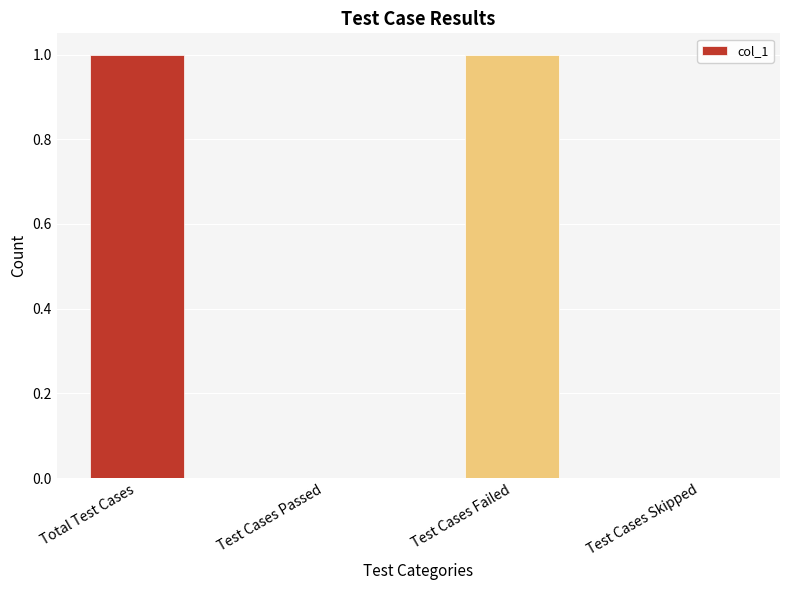

What is the sum of all values?

2